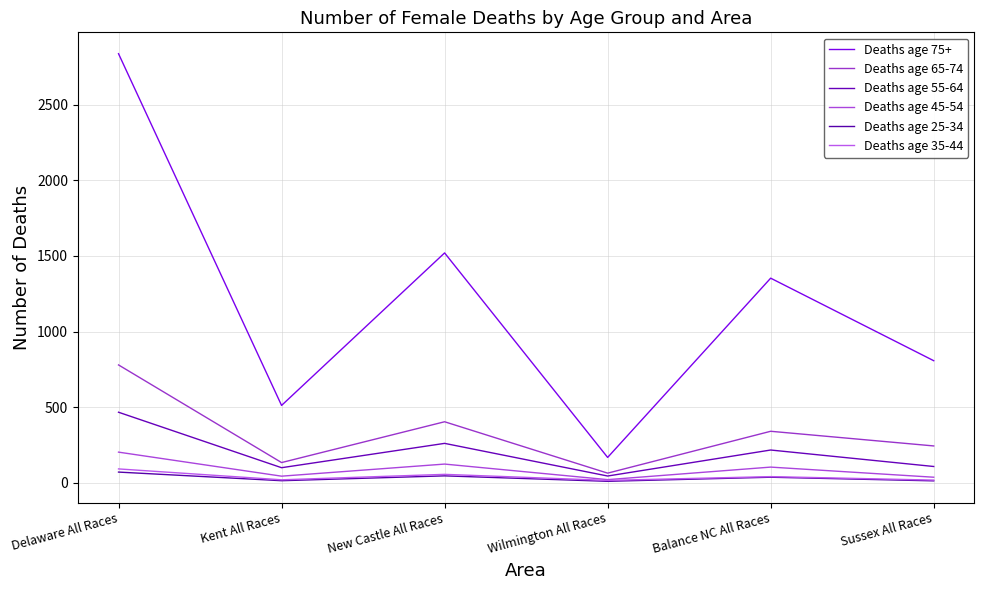

What position from the right is Sussex All Races?

1